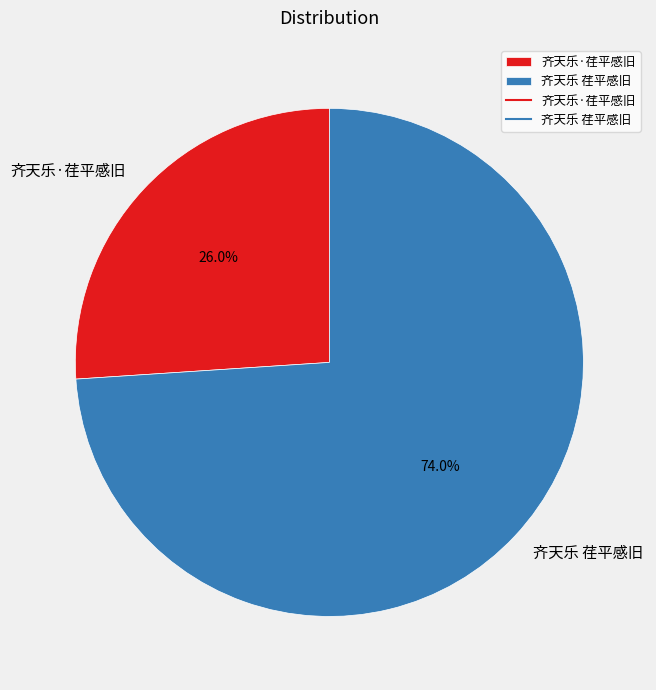

Count the number of slices in the pie.

2